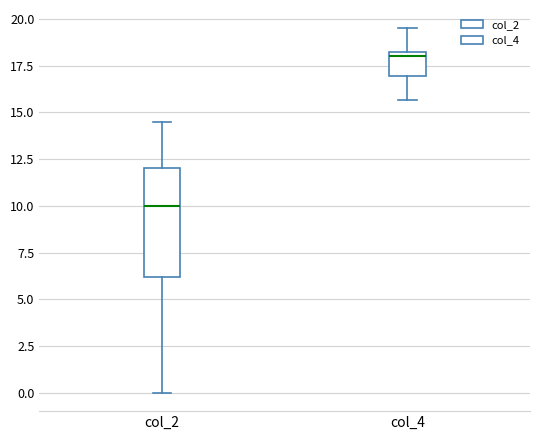

Comparing the boxes themselves (not the whiskers), which one is the tallest?

col_2